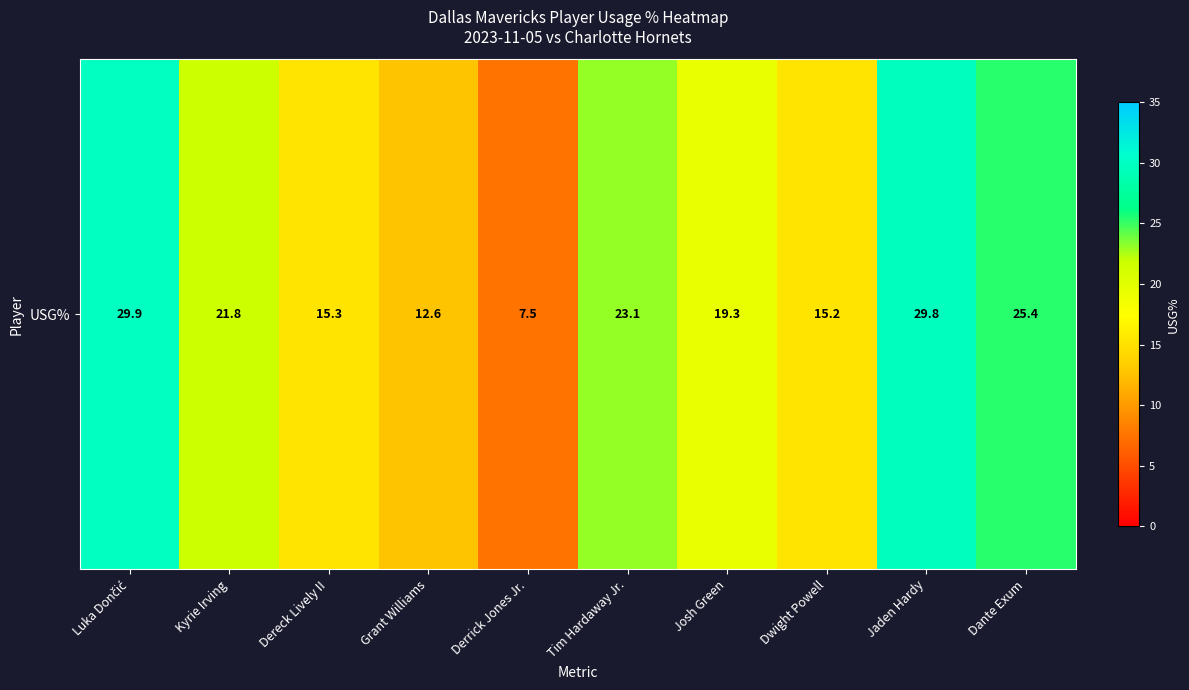

What is the difference between the second highest and second lowest values?

17.2